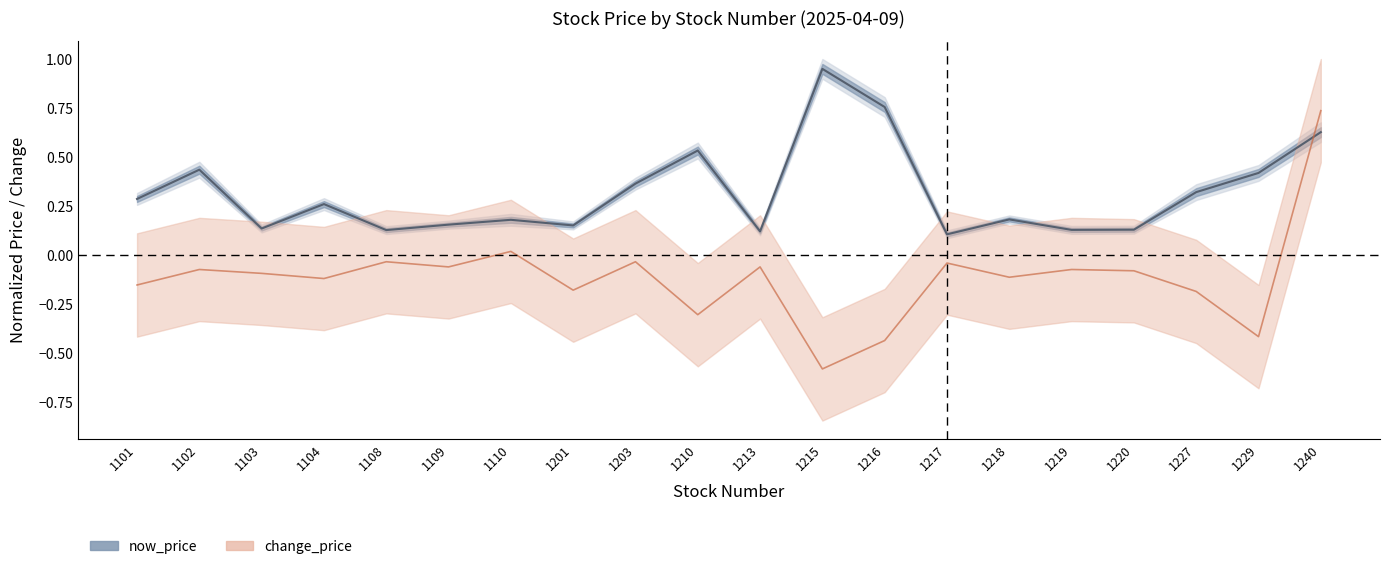

Reading left to right, extract all data points from this chart.

now_price: 0.3	0.4	0.1	0.3	0.1	0.2	0.2	0.2	0.4	0.5	0.1	0.9	0.8	0.1	0.2	0.1	0.1	0.3	0.4	0.6
change_price: -0.2	-0.1	-0.1	-0.1	-0.0	-0.1	0.0	-0.2	-0.0	-0.3	-0.1	-0.6	-0.4	-0.0	-0.1	-0.1	-0.1	-0.2	-0.4	0.7